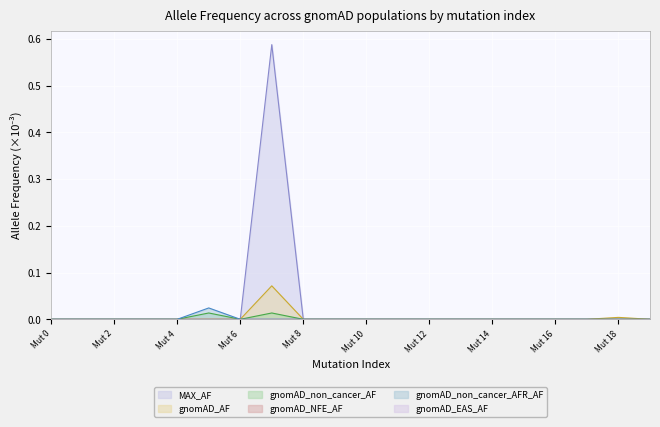

How many categories are shown in the chart?

20